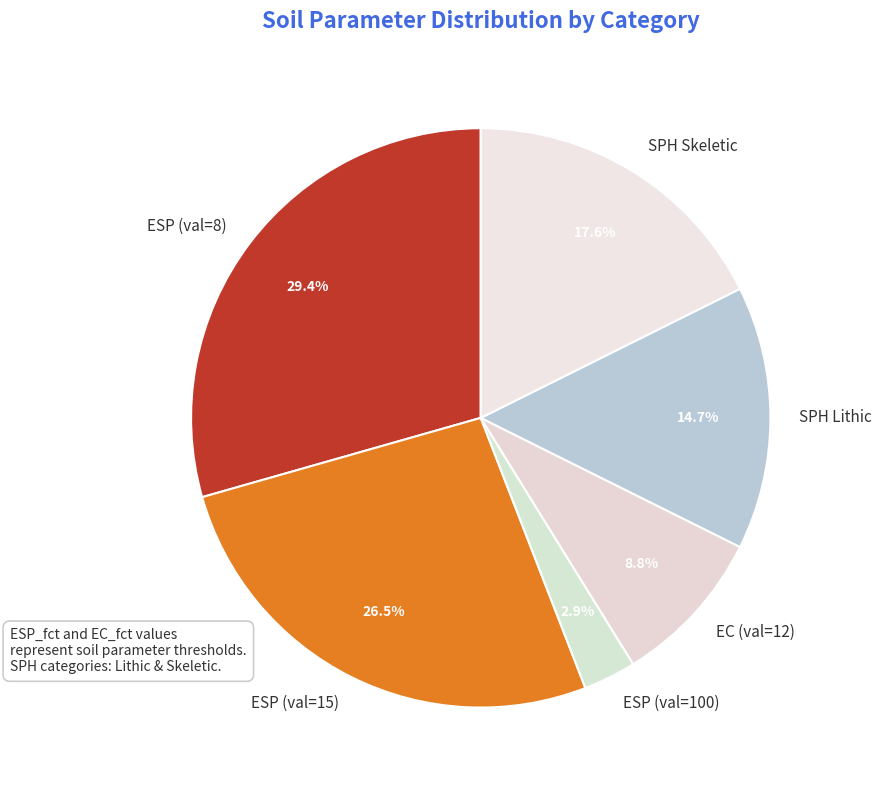

Approximately how many times larger is the value at EC (val=12) compared to ESP (val=8)?

0.3